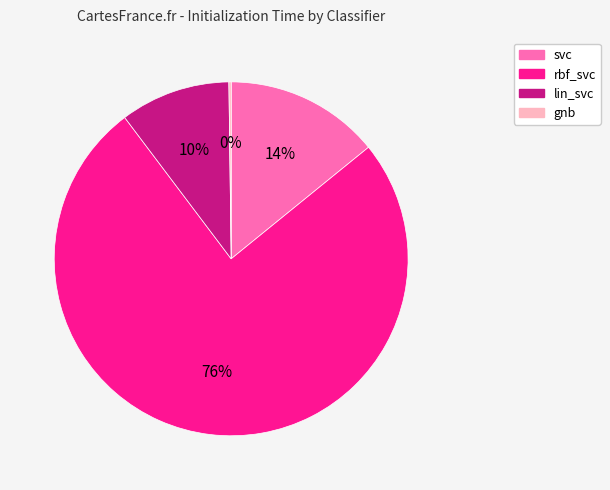

Does lin_svc account for over 50% of the chart?

No